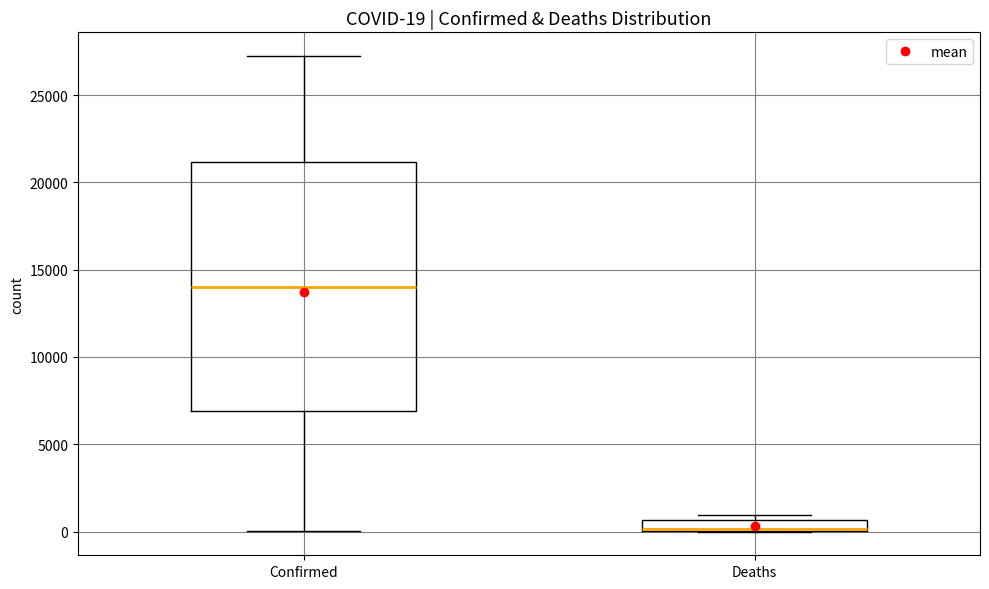

Which box is the tallest, from its lower edge to its upper edge?

Confirmed